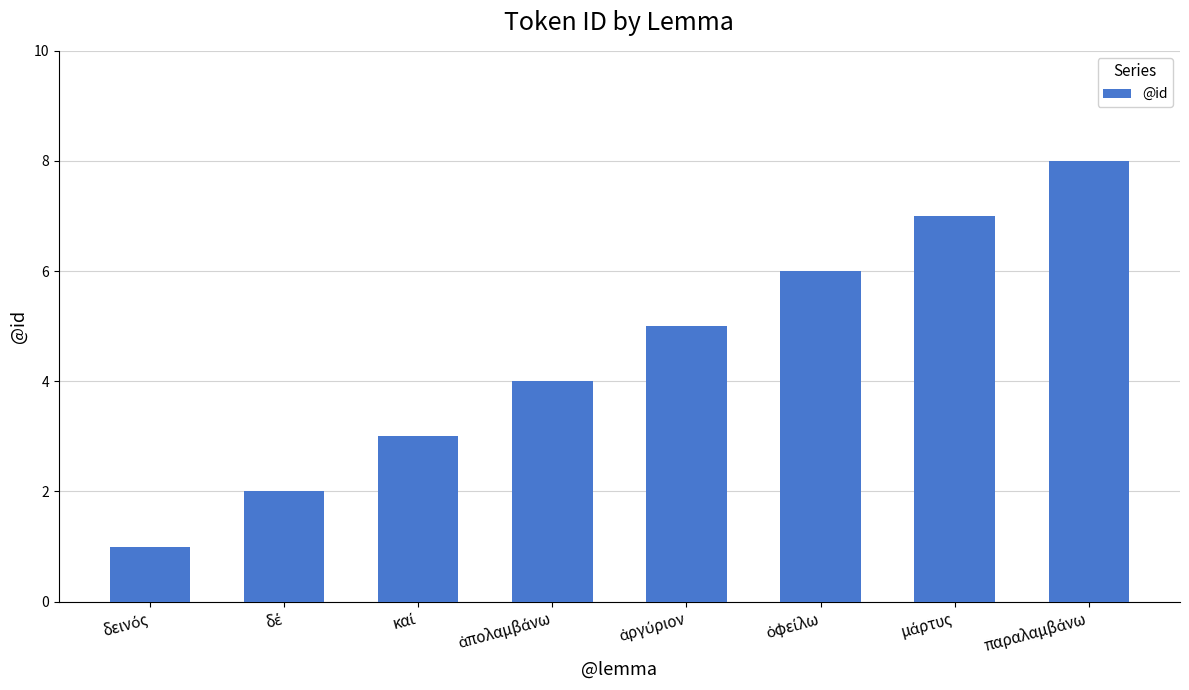

What is the maximum value shown in the chart?

8